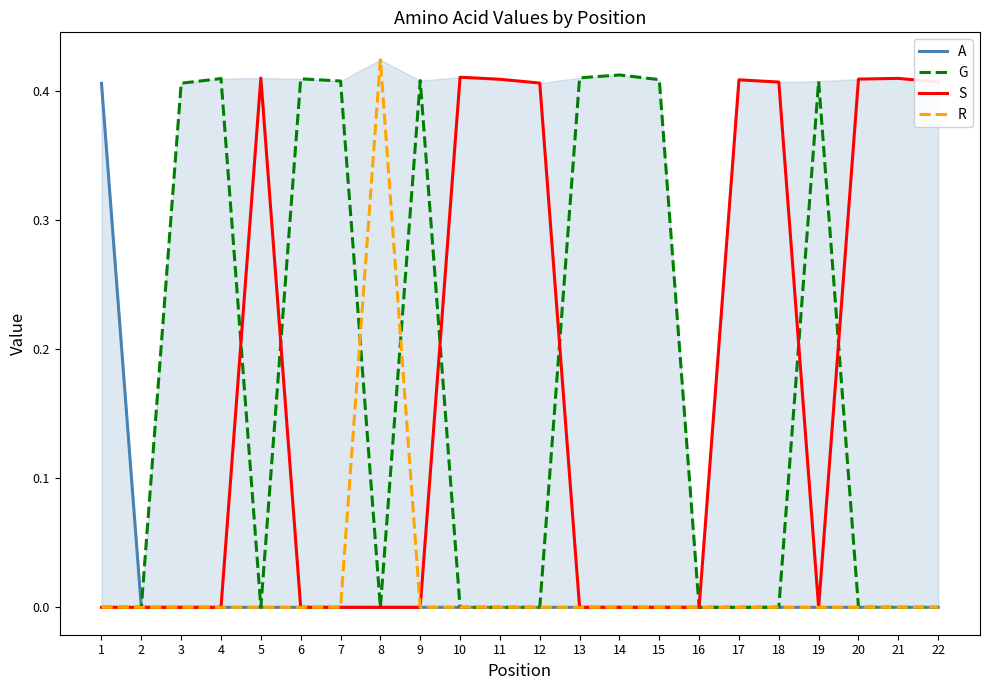

Is the value of R at 11 greater than the value of S at 12?

No